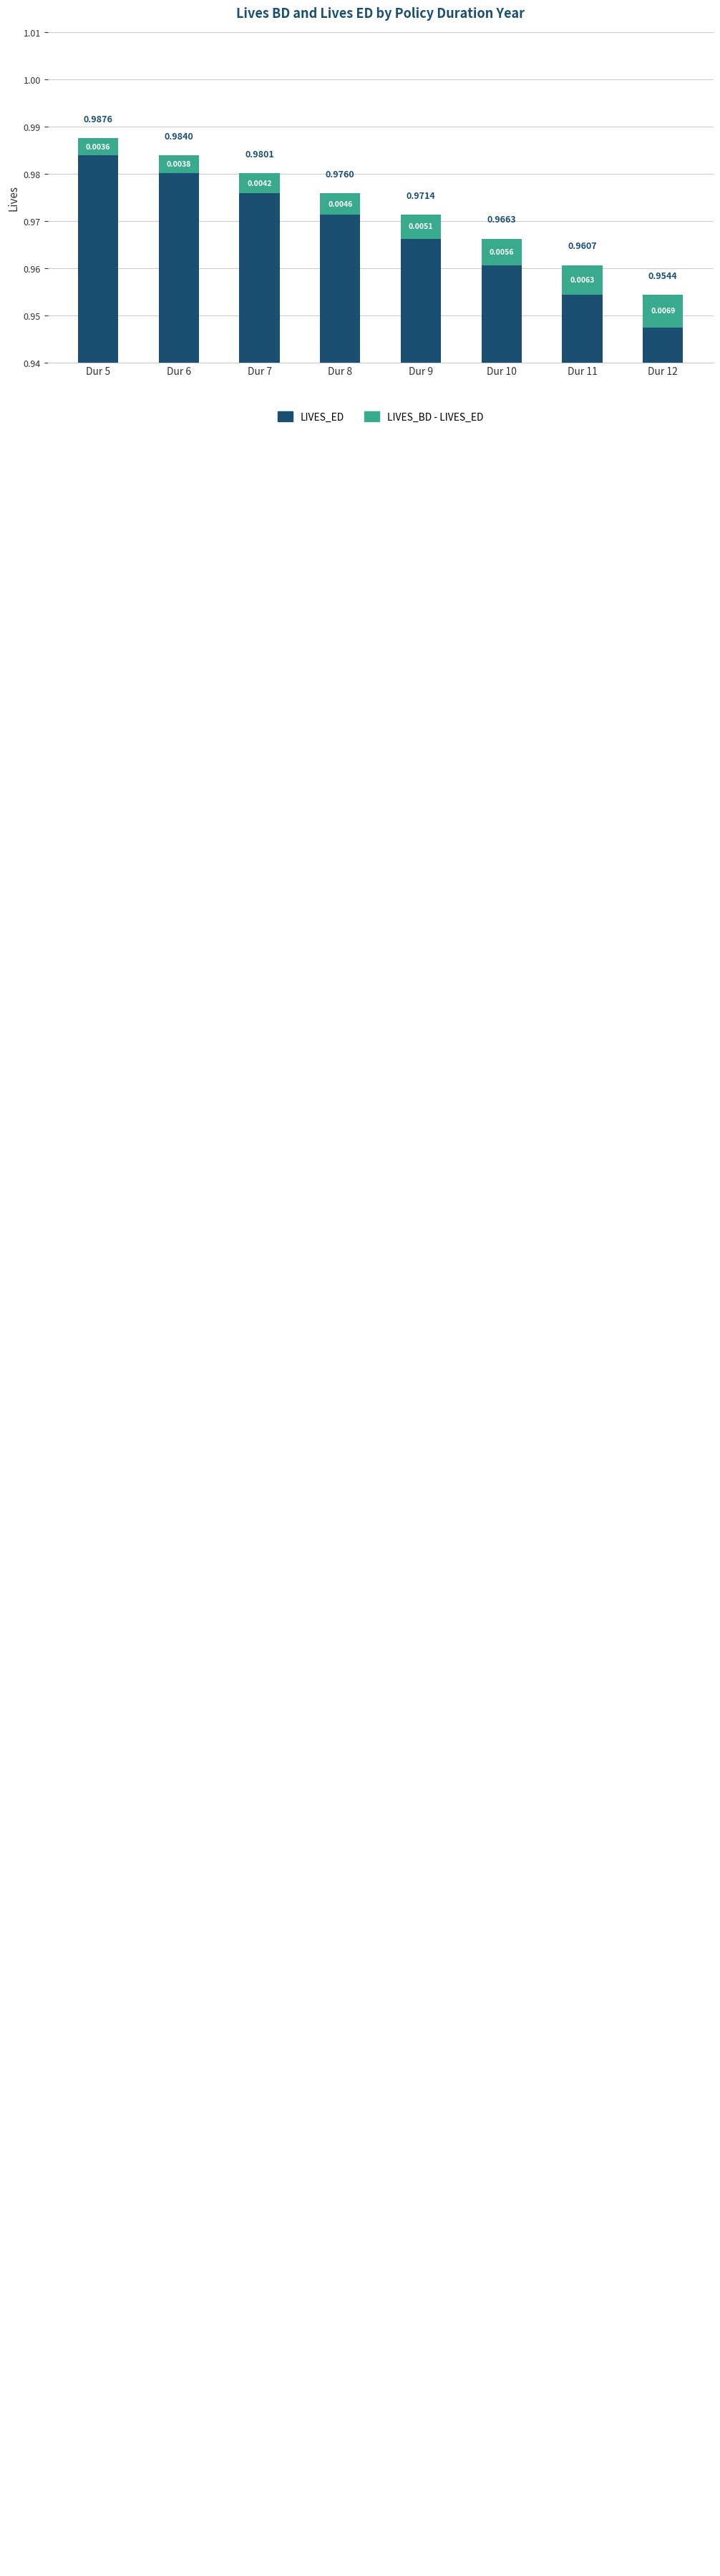

True or false: LIVES_BD - LIVES_ED has a value of 0.0 at Dur 10.

True